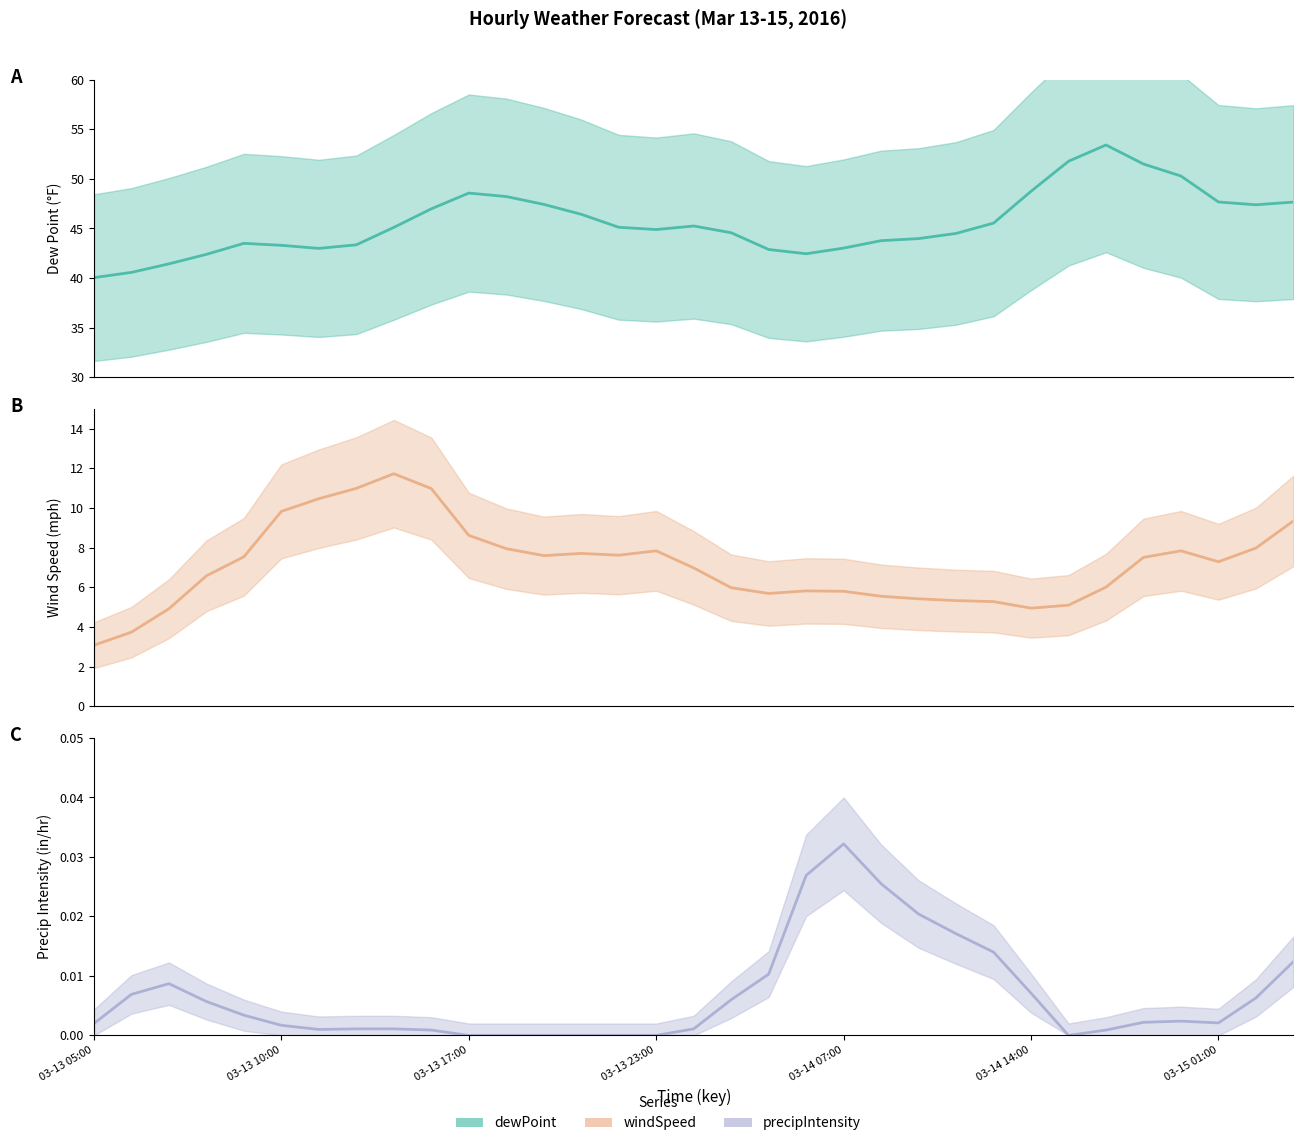

Rank the series at 9 from highest to lowest value.

dewPoint (line), windSpeed (line), precipIntensity (line)